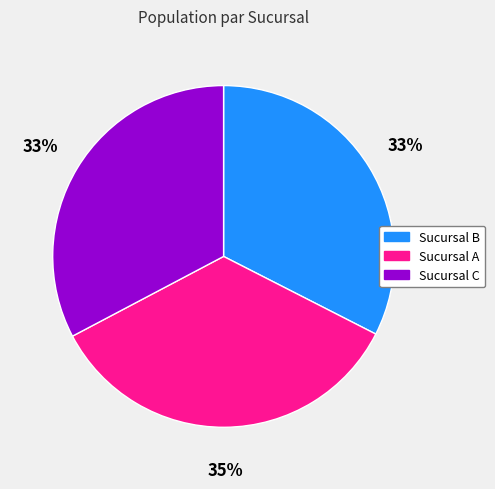

What percentage is the Sucursal A slice, to the nearest percent?

35%